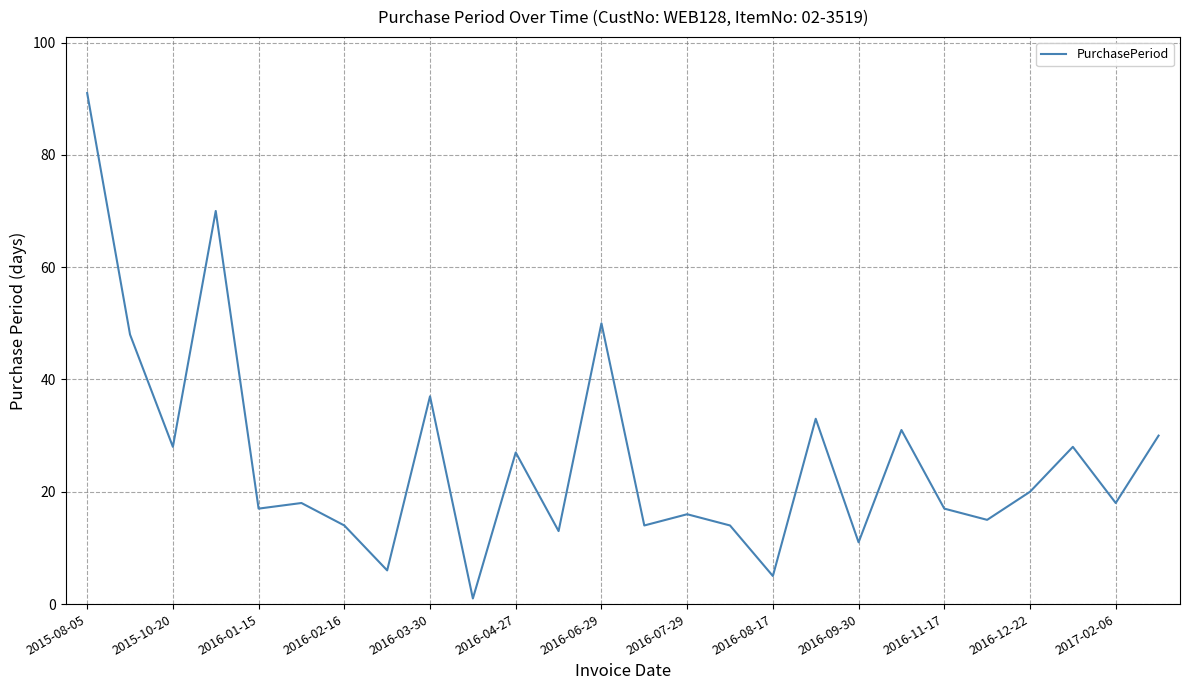

How many lines are shown in the chart?

1